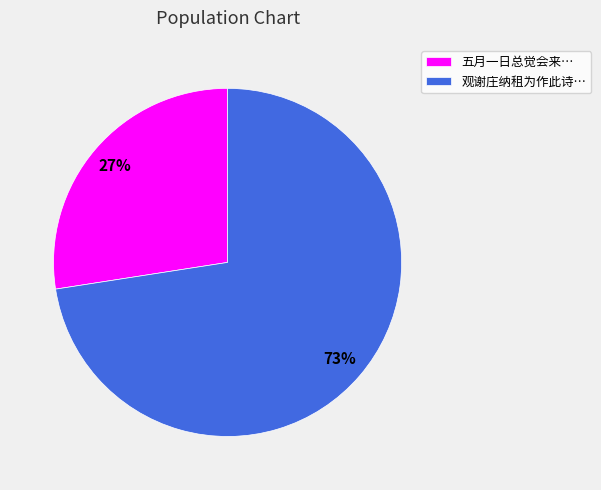

Which slice represents more than half of the pie?

观谢庄纳租为作此诗…